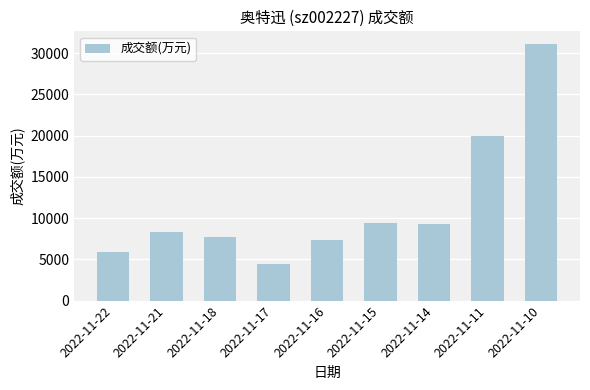

What is the minimum value shown in the chart?

4396